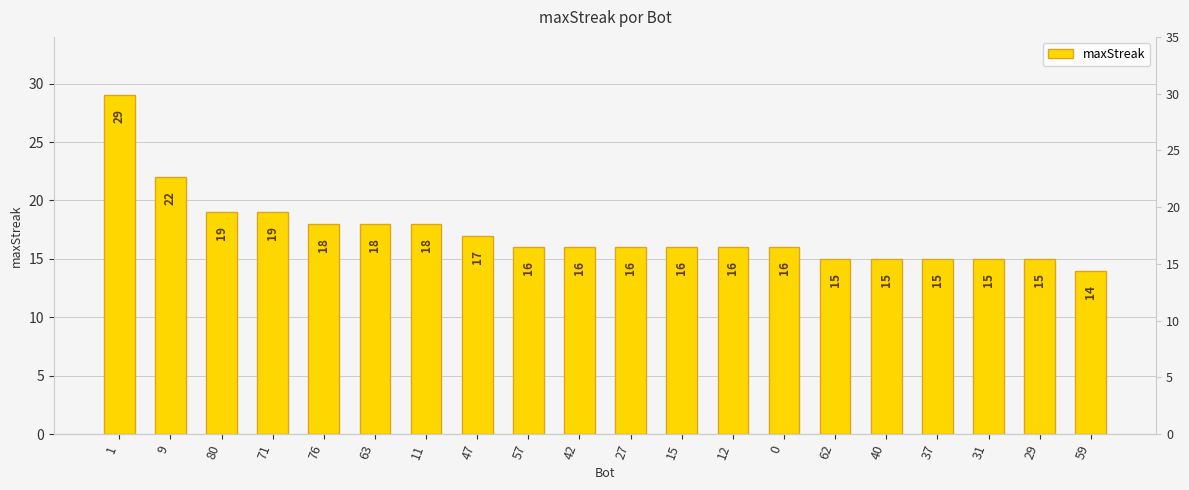

The value at 1 is 29. True or false?

True